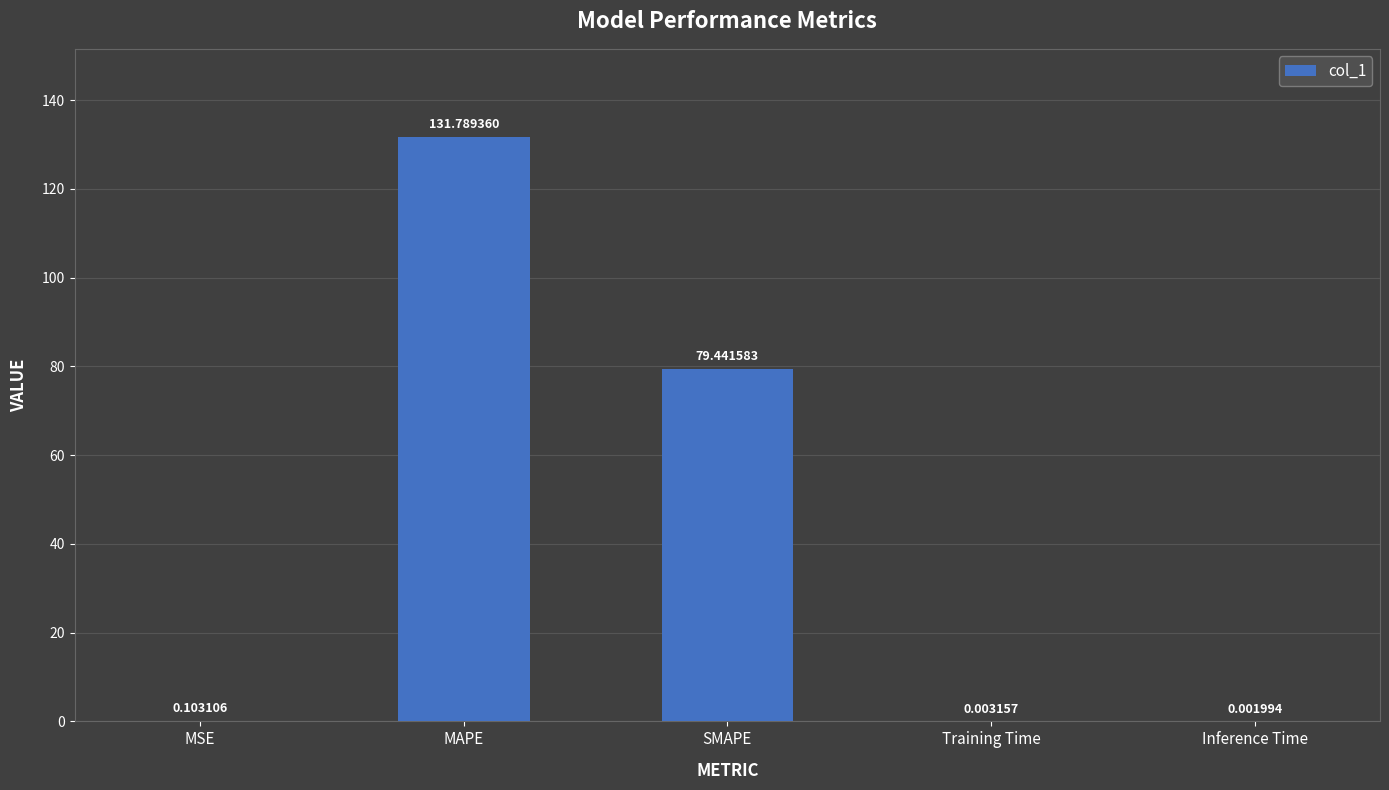

Which has a higher value, Inference Time or MSE?

MSE